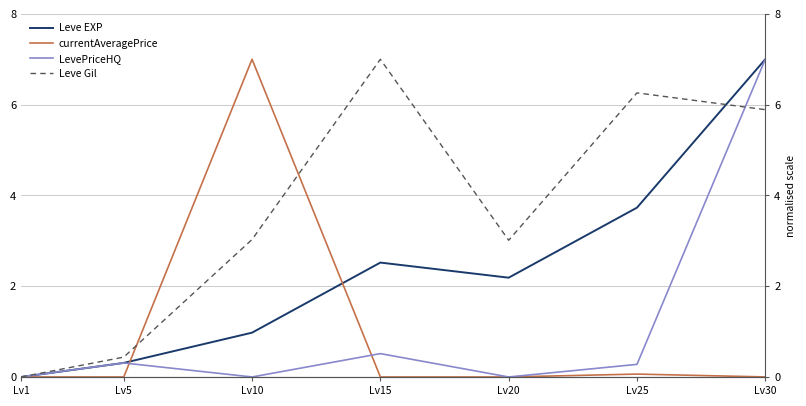

At how many categories does at least one series exceed 6?

4